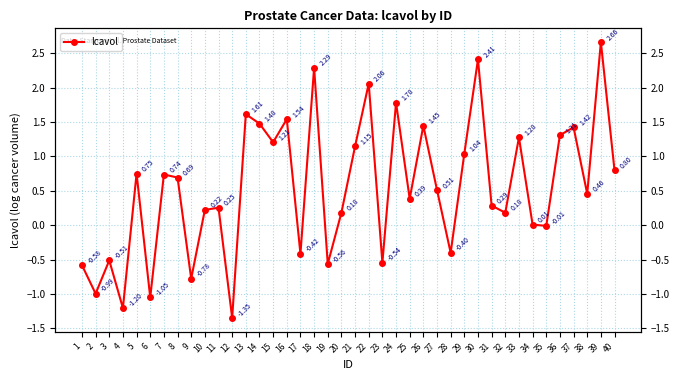

Where is the first local minimum?

2